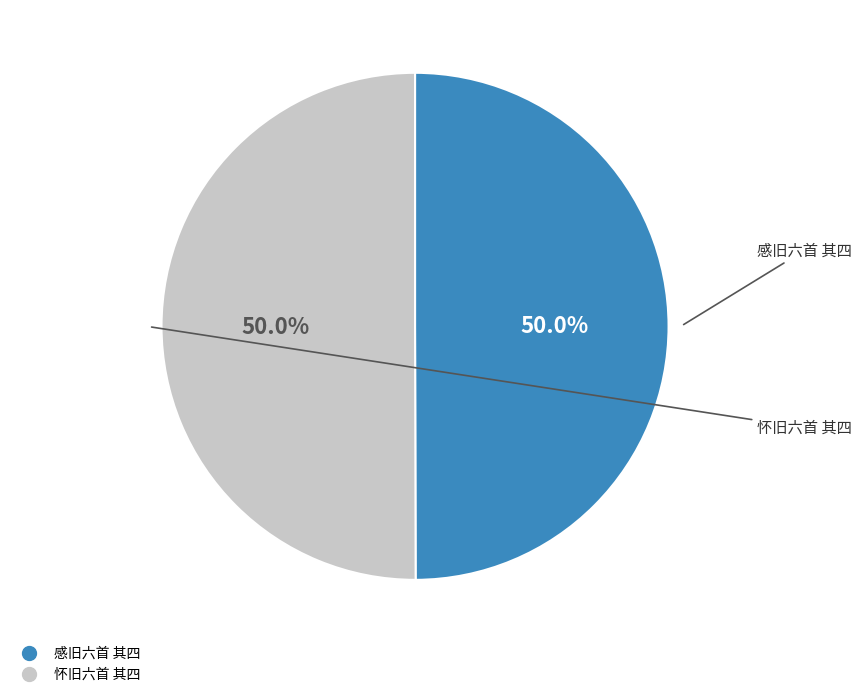

To the nearest percent, what portion does 感旧六首 其四 represent?

50%